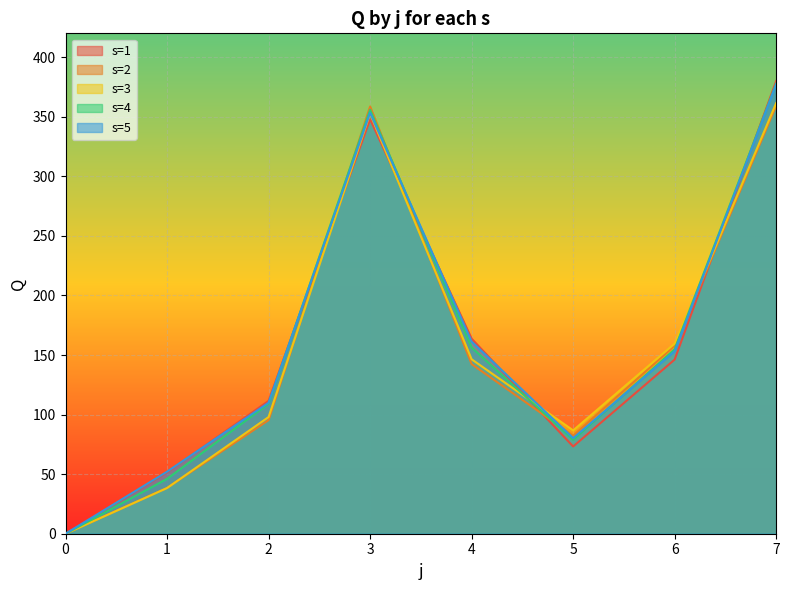

True or false: s=1 and s=3 cross at least once.

True